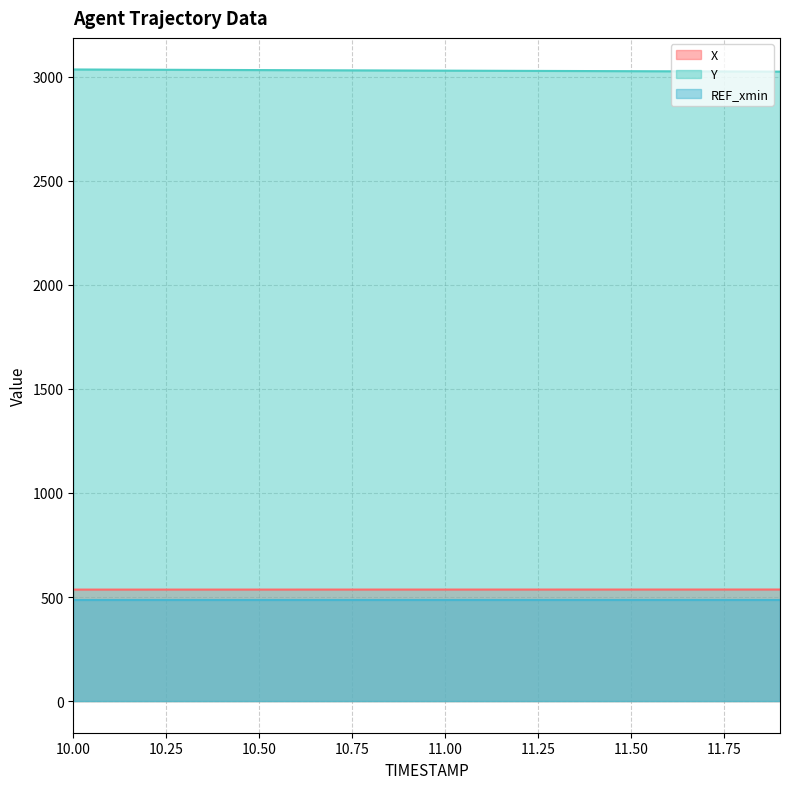

At which label is Y closest to 3029?

11.0